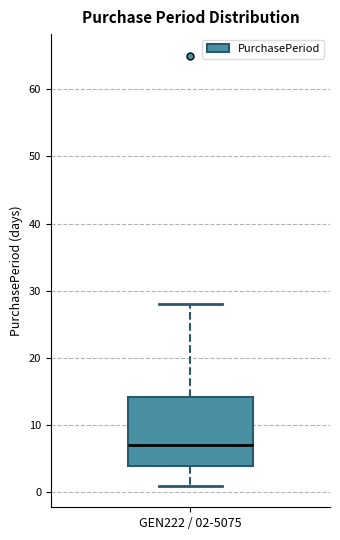

Transcribe this box plot: give where the median line is, the range the box spans, and where the two whiskers end, as read against the y-axis. The values are not printed on the chart, so give them approximately, as read against the axis.

median 7, box 4 to 14, whiskers 1 to 28